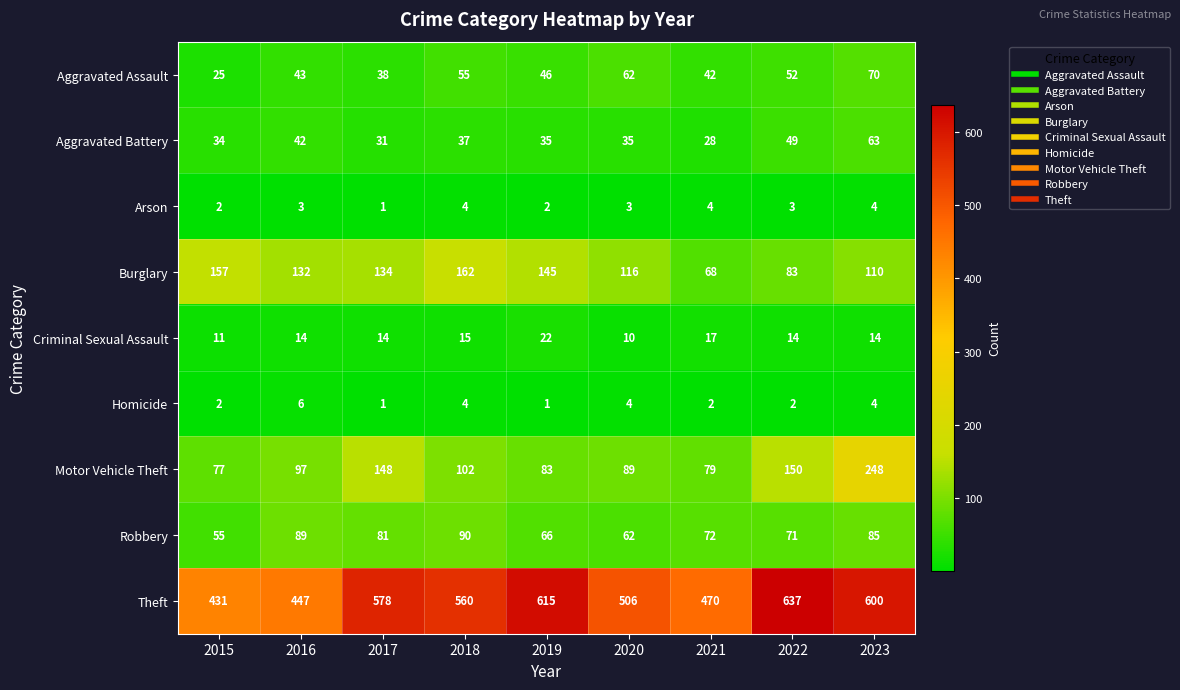

What is the difference between the highest and lowest values at 2018?

556